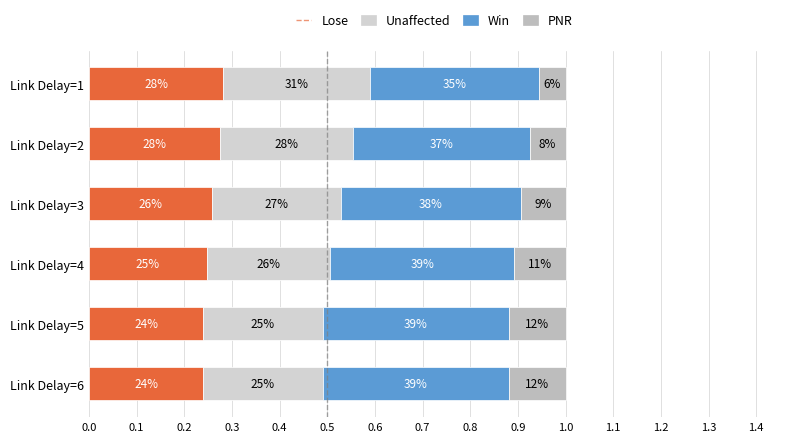

Count the Unaffected values in the range 0 to 1.

6